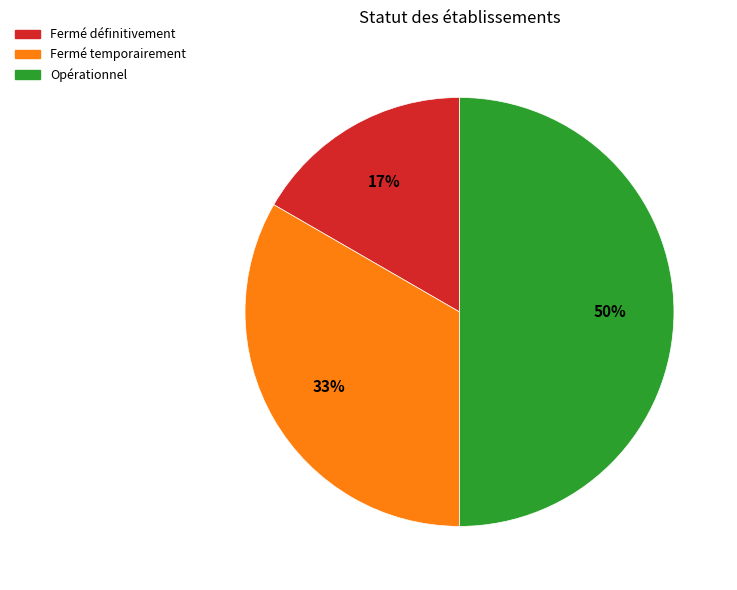

To the nearest percent, what is the combined percentage of Fermé temporairement and Opérationnel?

83%